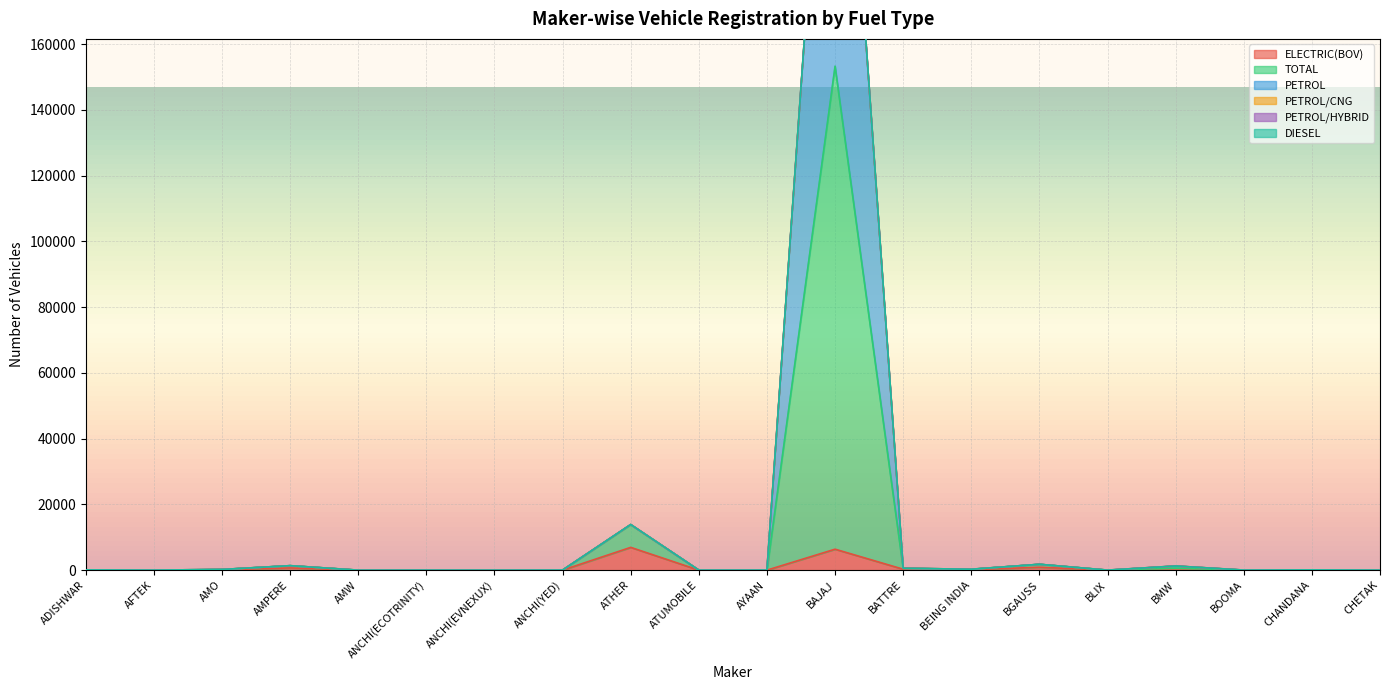

Does the chart display data point markers on the line(s)?

No